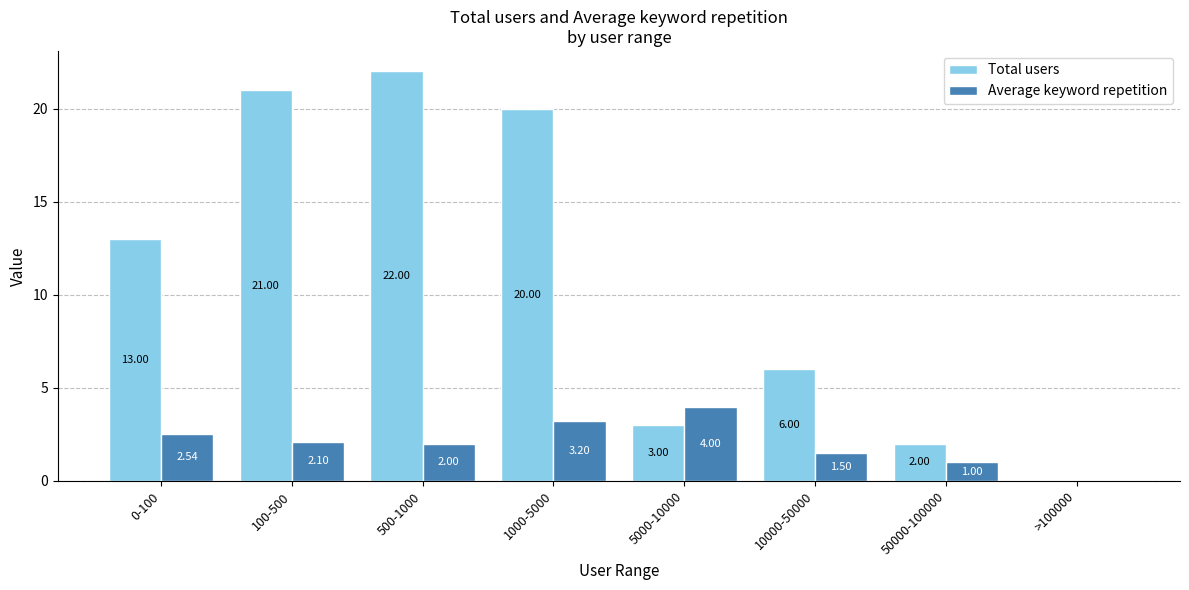

True or false: Total users has a value of 21.0 at 100-500.

True